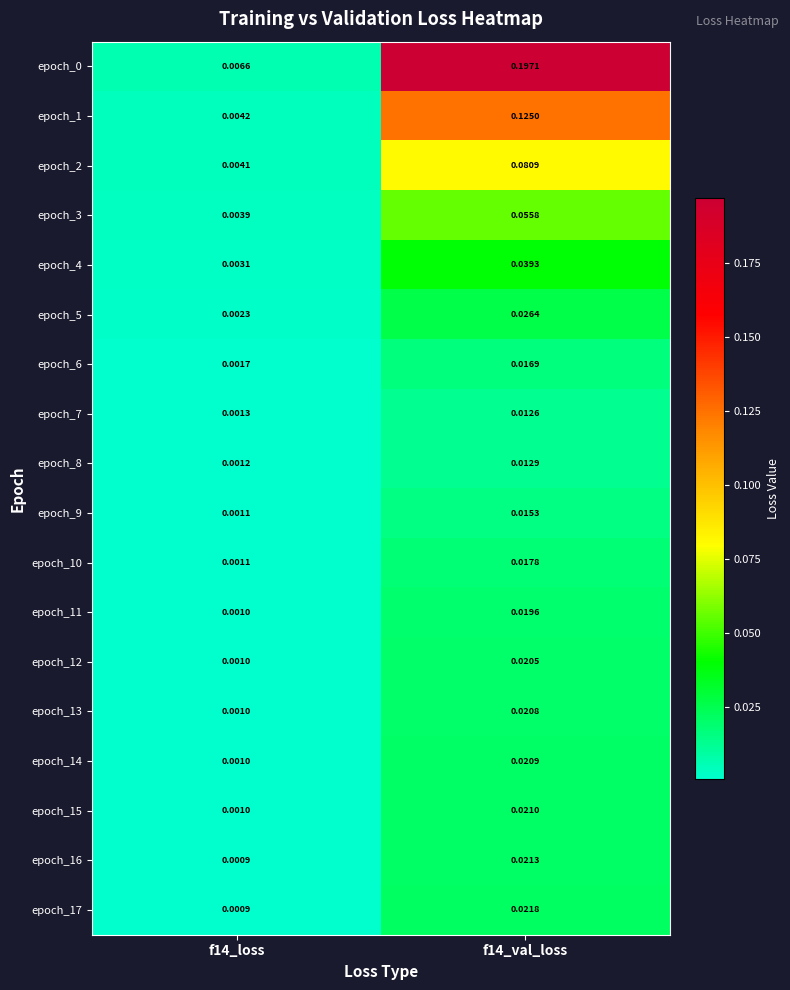

Is the value of epoch_2 at f14_loss greater than the value of epoch_14 at f14_val_loss?

No